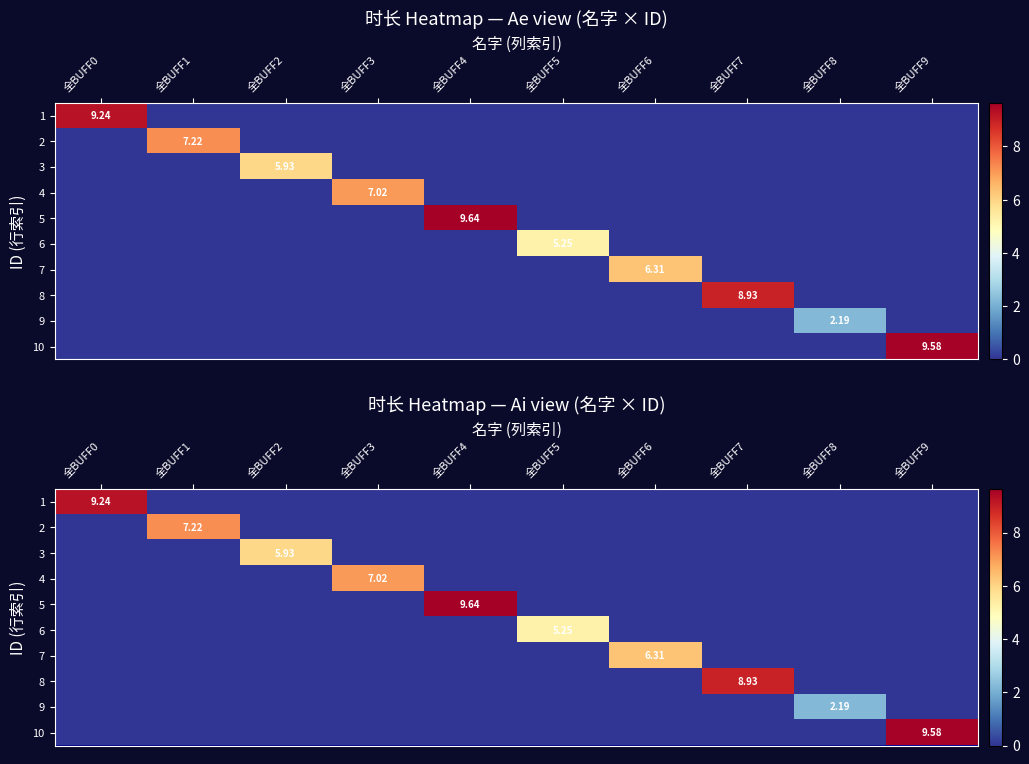

How many distinct data groups are displayed?

10